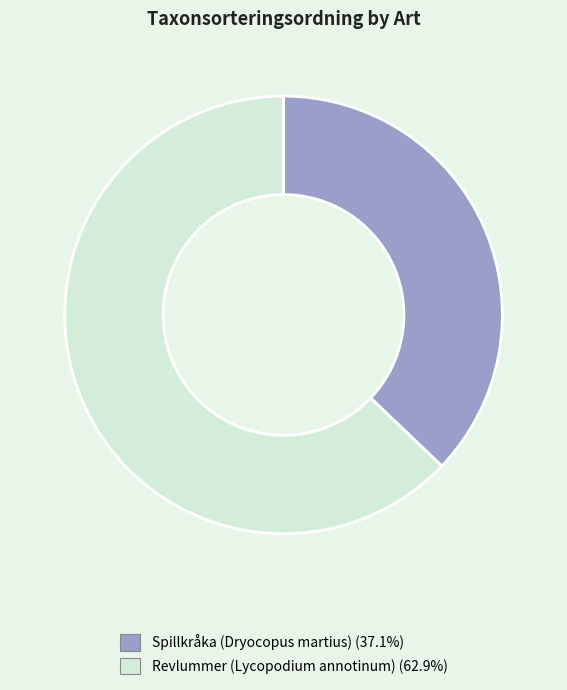

Which category has the biggest portion of the pie?

Revlummer (Lycopodium annotinum)